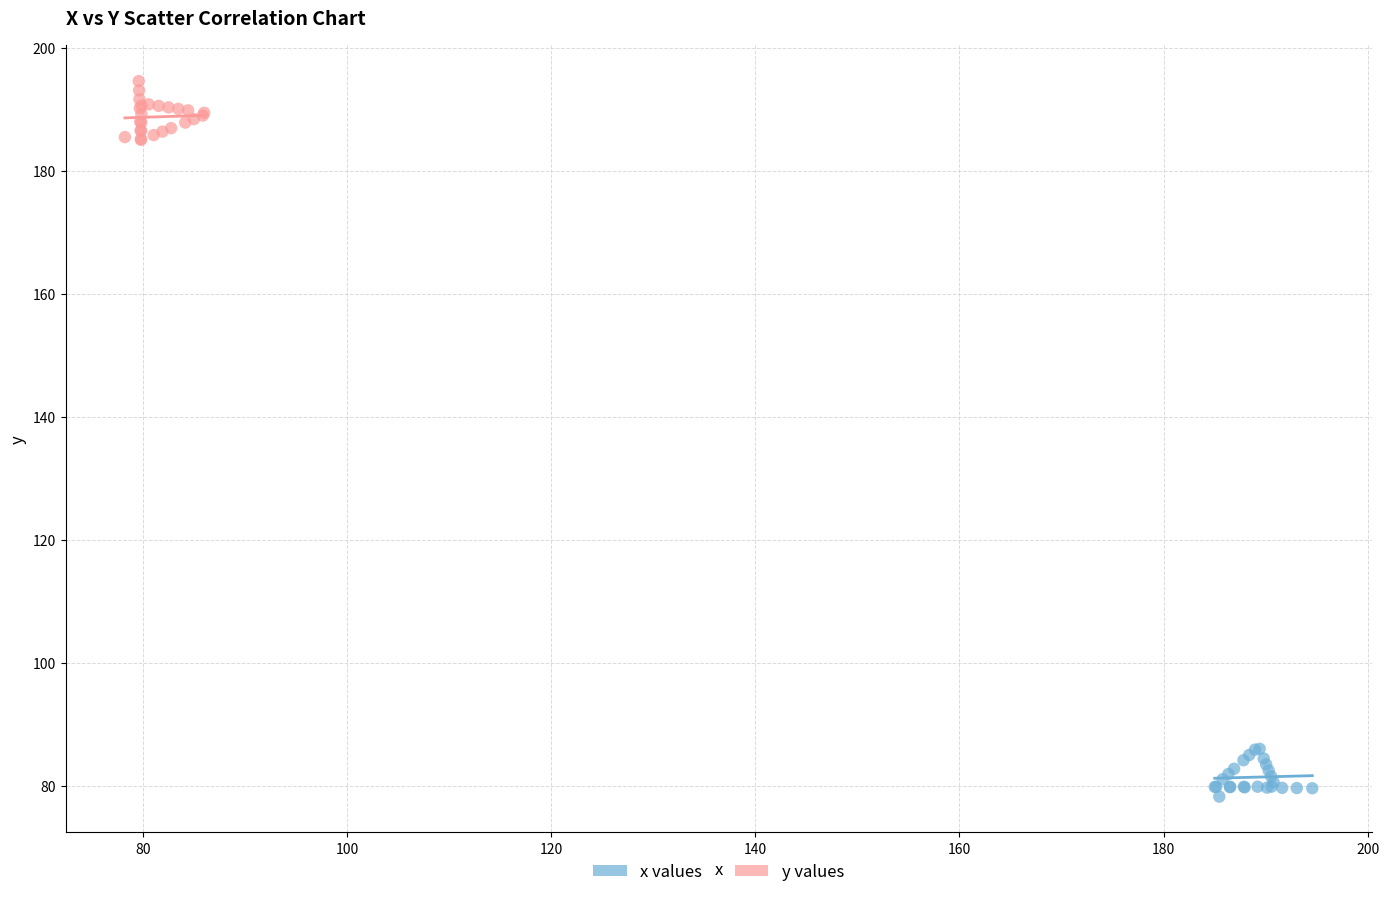

Which series reaches the minimum Y coordinate?

x values